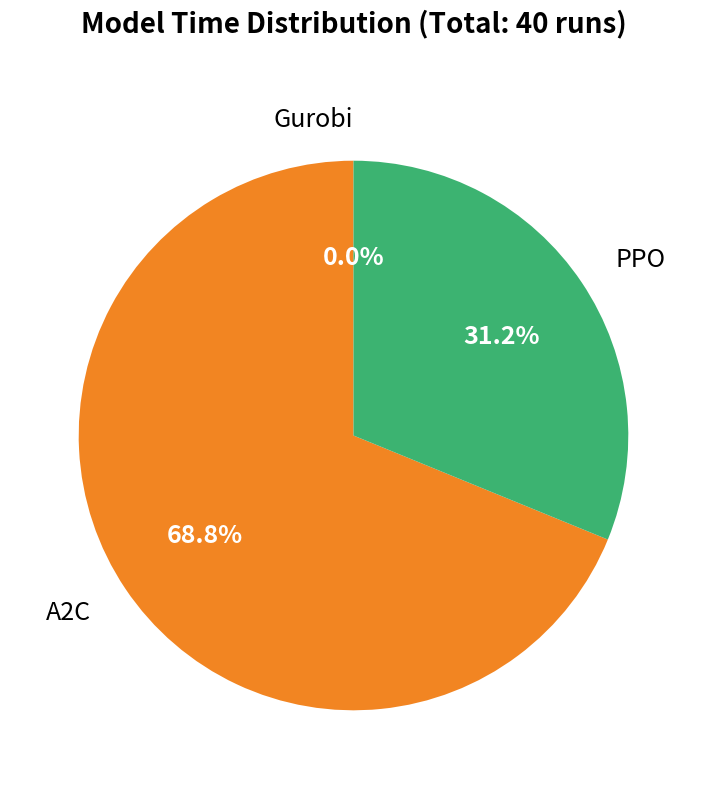

Does any single category account for the majority?

Yes